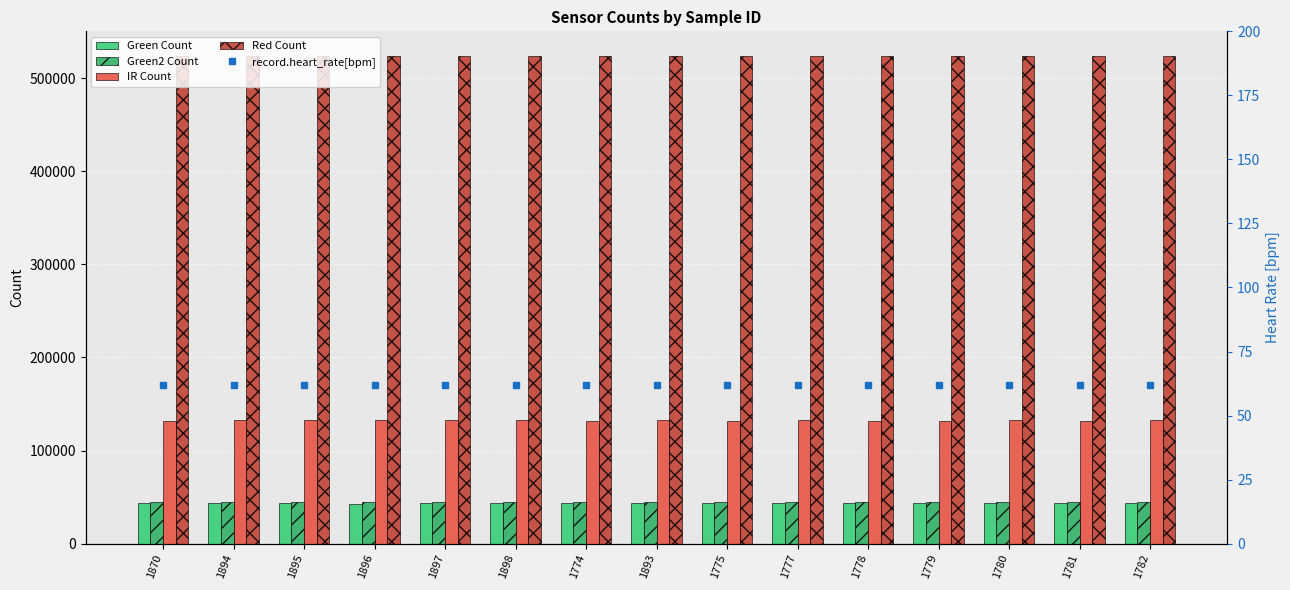

Which series has the largest total across all categories?

Red Count